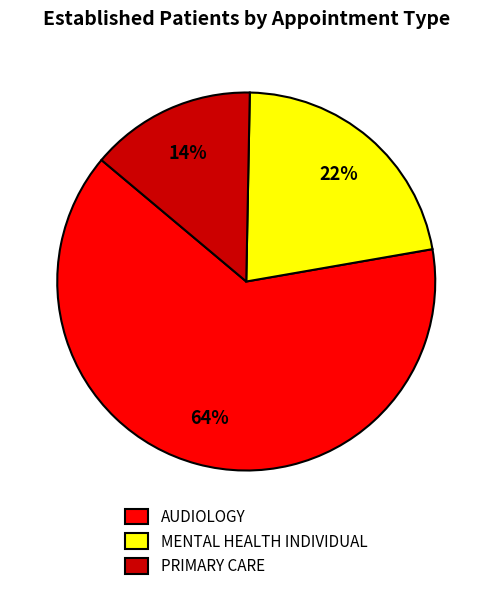

Is it true that MENTAL HEALTH INDIVIDUAL is 32% of the pie?

False